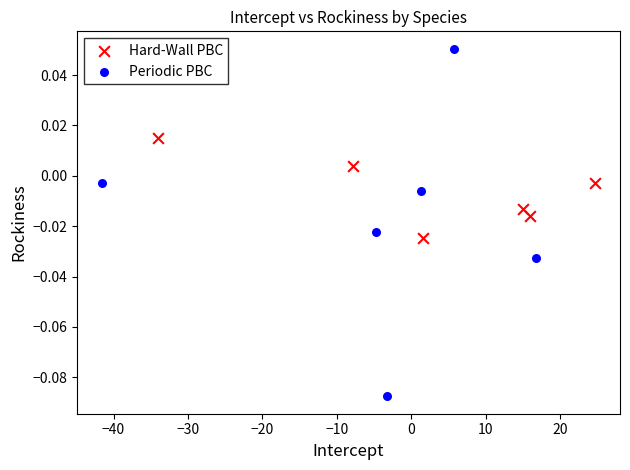

What are all the series names shown in the legend?

Hard-Wall PBC, Periodic PBC